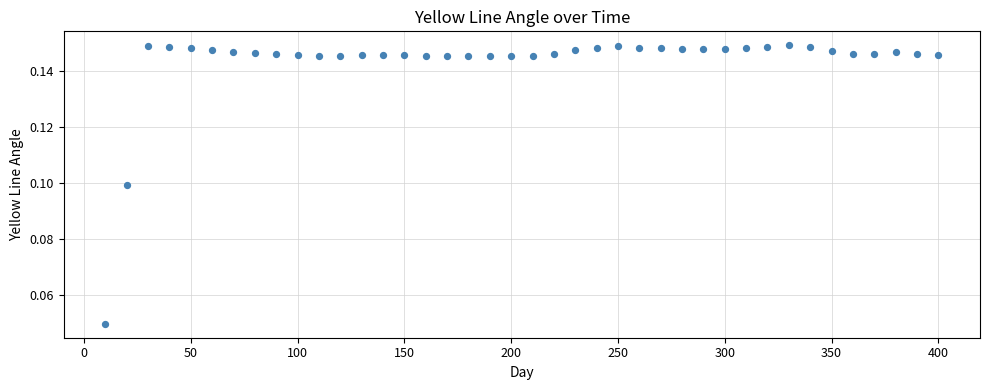

What is the range of X values (max minus min)?

390.0